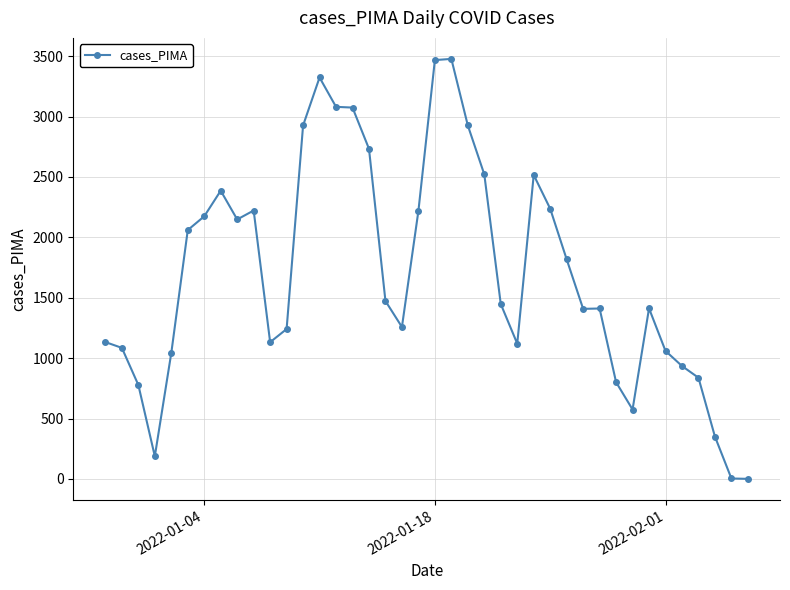

True or false: there are more than 2 points higher than both neighbors.

True